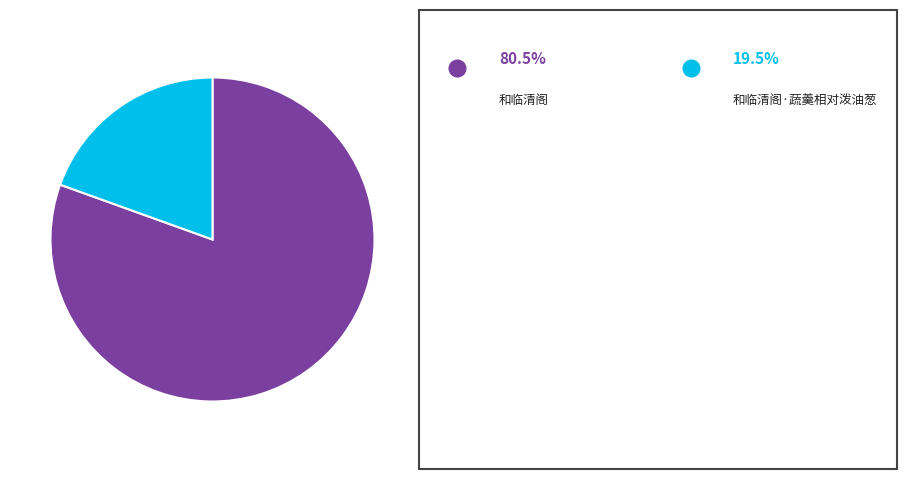

How many segments does this pie chart have?

2